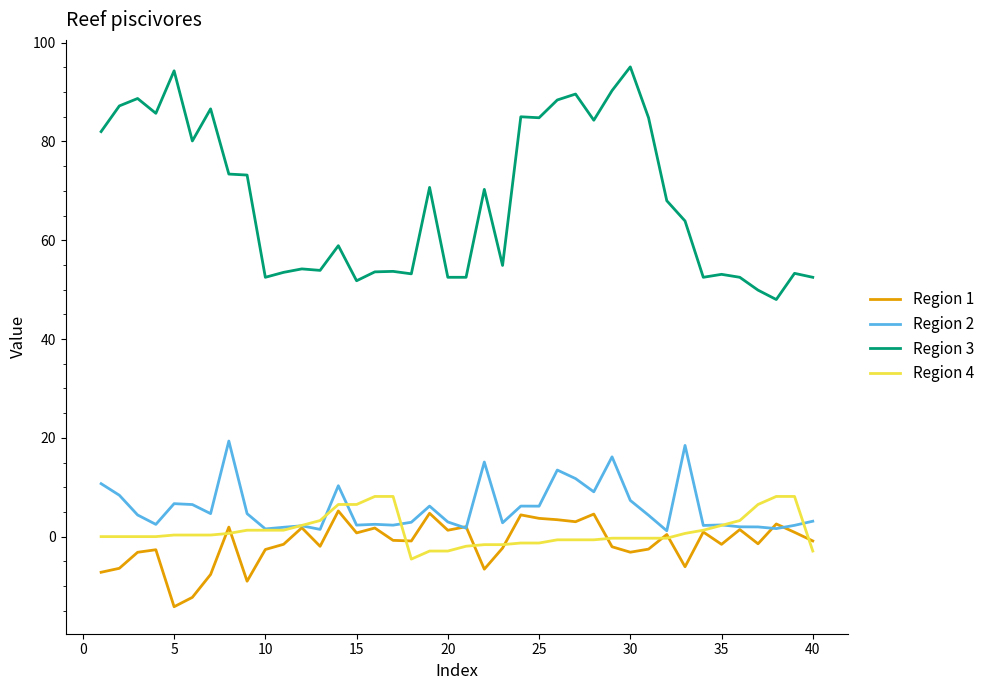

True or false: Region 3 and Region 2 cross at least once.

False